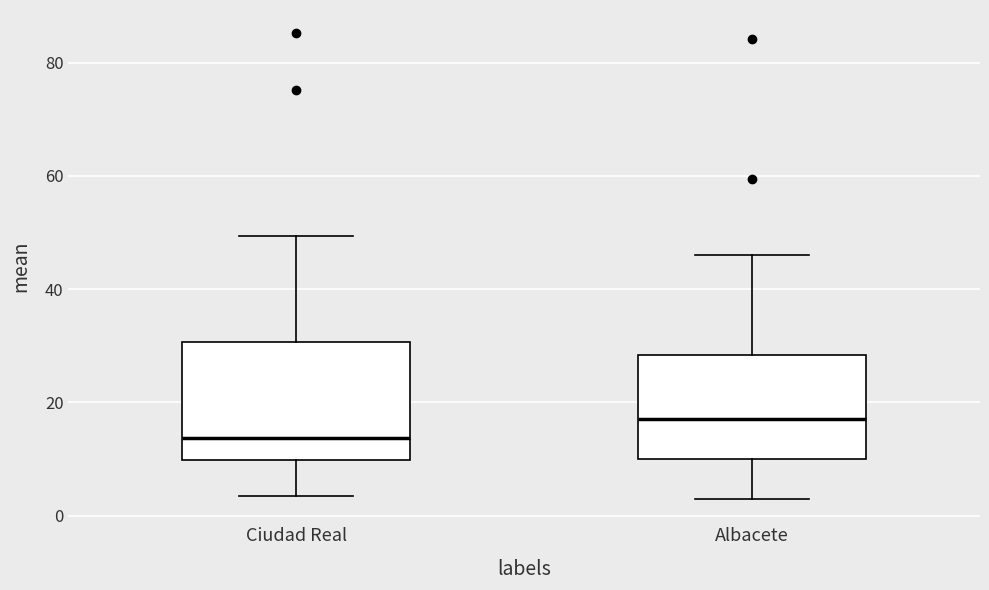

Reading left to right, transcribe this box plot: for each box, give where its median line is, the range the box spans, and where its two whiskers end, as read against the y-axis. The values are not printed on the chart, so give them approximately, as read against the axis.

Ciudad Real: median 14, box 10 to 30, whiskers 4 to 50
Albacete: median 18, box 10 to 28, whiskers 2 to 46